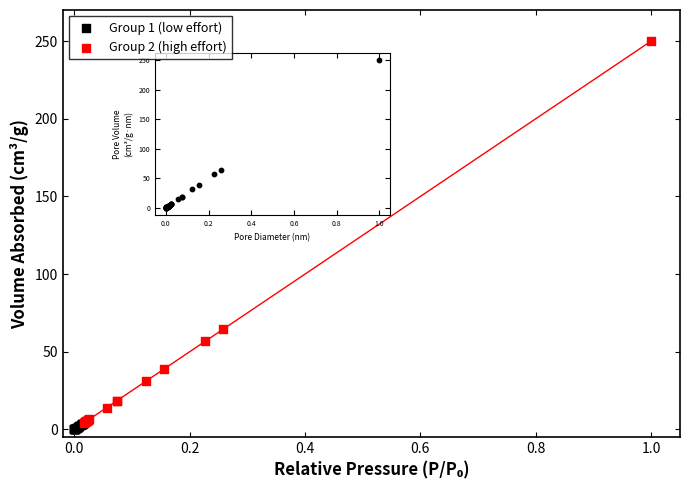

Which series has the widest spread of Y values?

Group 2 (high effort)